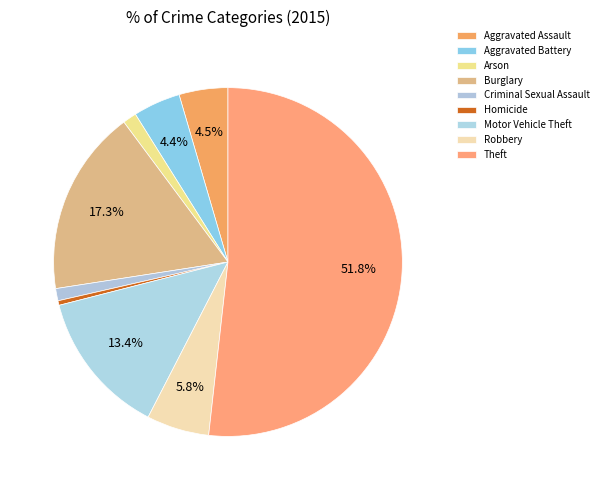

How many slices are in this pie chart?

9